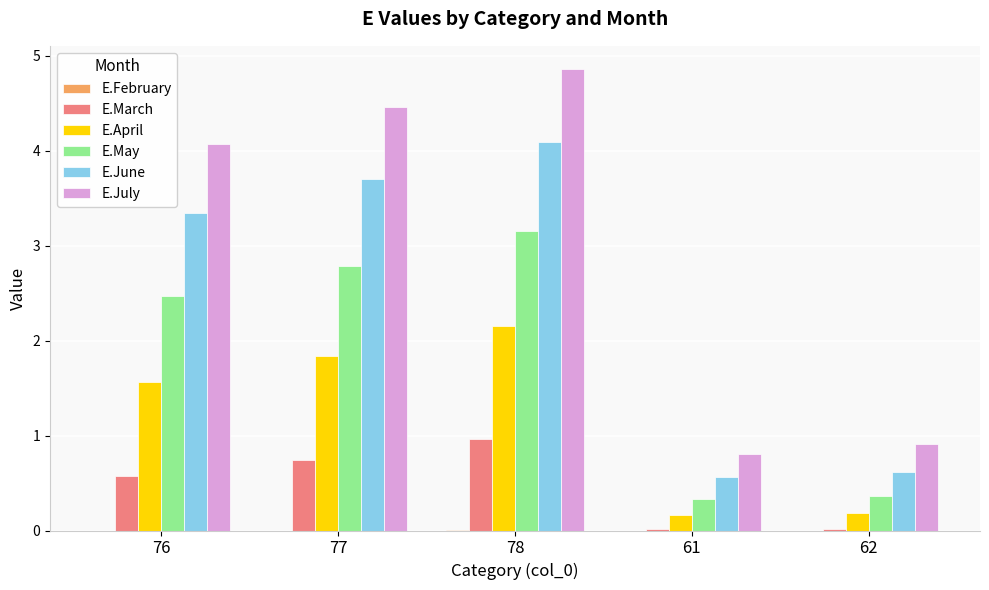

What is the sum of all E.March values?

2.3